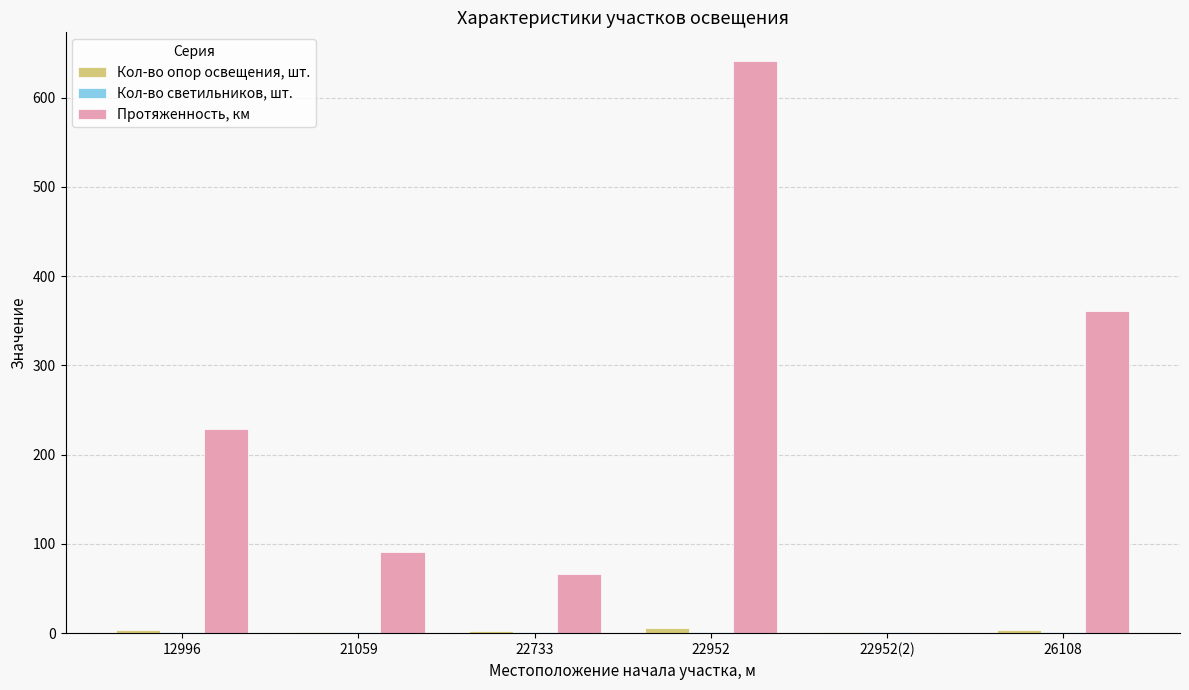

Which series has the largest total across all categories?

Протяженность, км